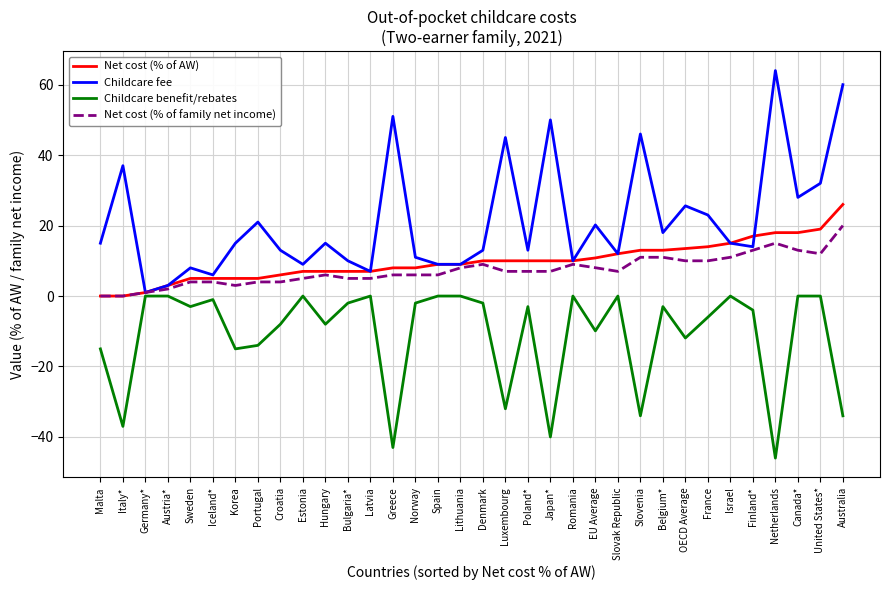

What is the sum of all Childcare benefit/rebates values?

-373.8